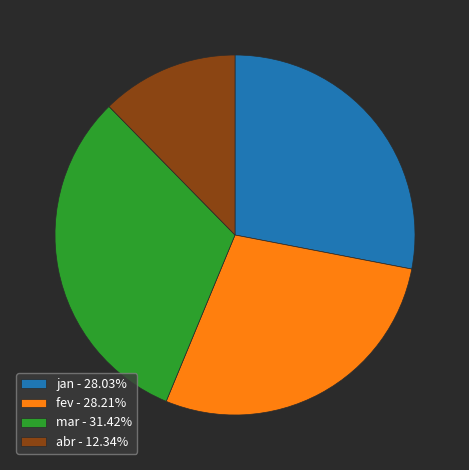

Combined, do mar - 31.42% and fev - 28.21% account for over 50%?

Yes